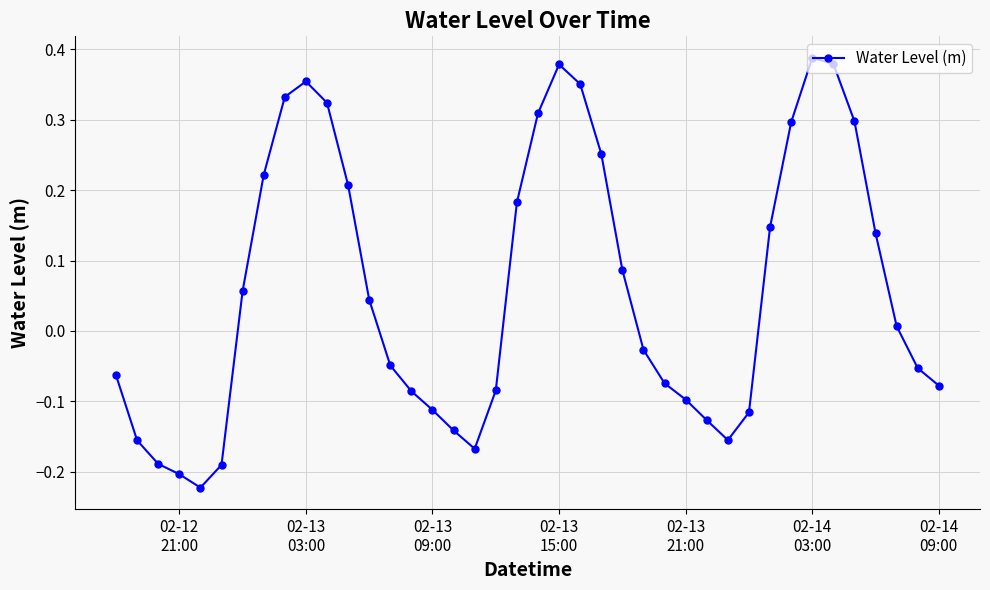

How many values are below 0?

20